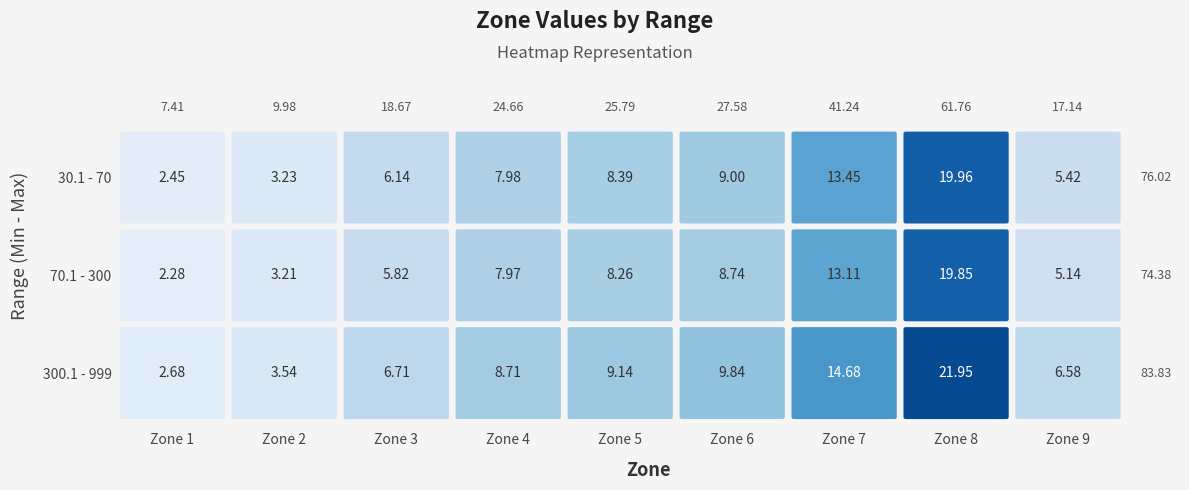

Which series has the widest spread of values?

300.1 - 999